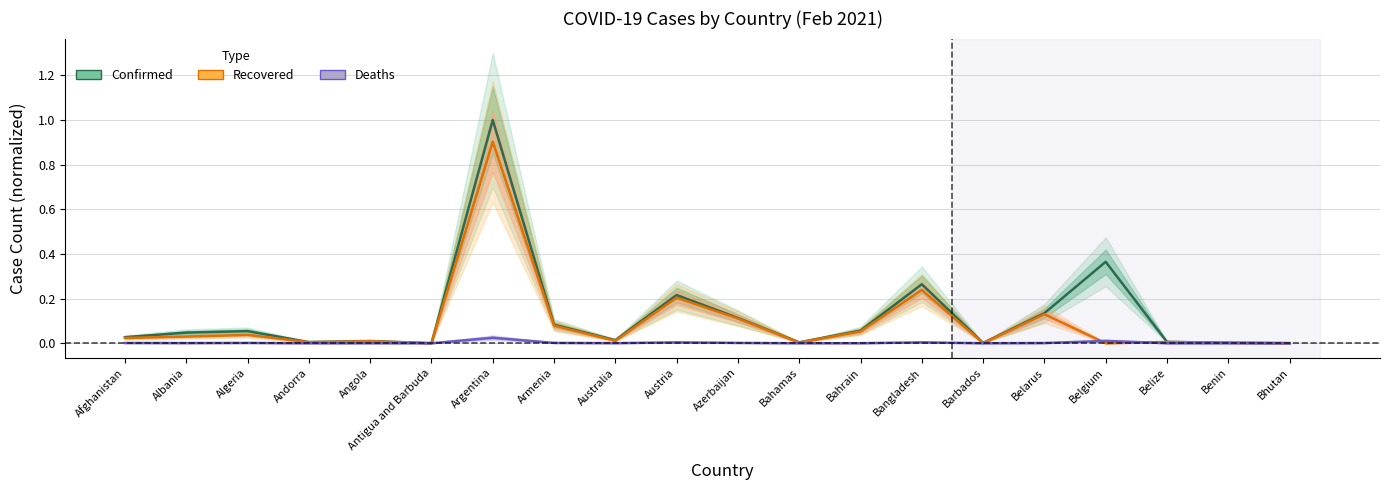

True or false: Recovered has more than 2 points higher than both neighbors.

True